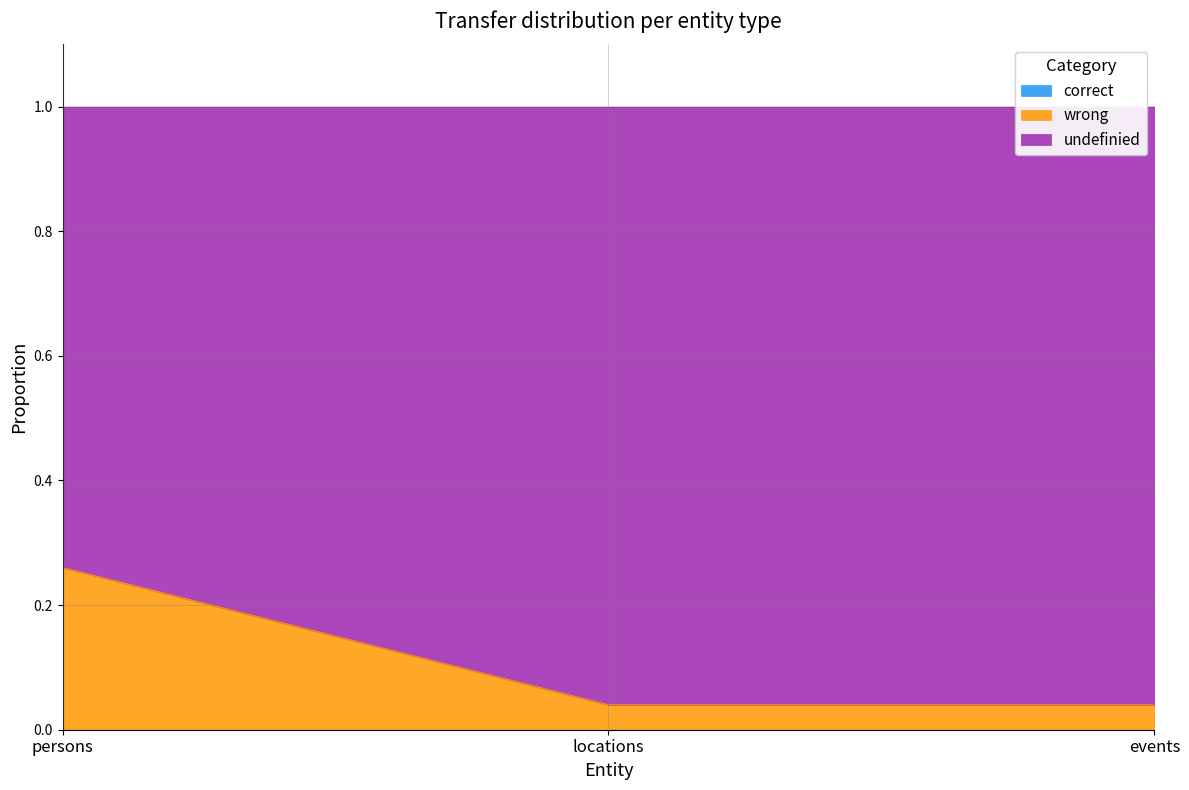

At which label is correct closest to 0?

persons